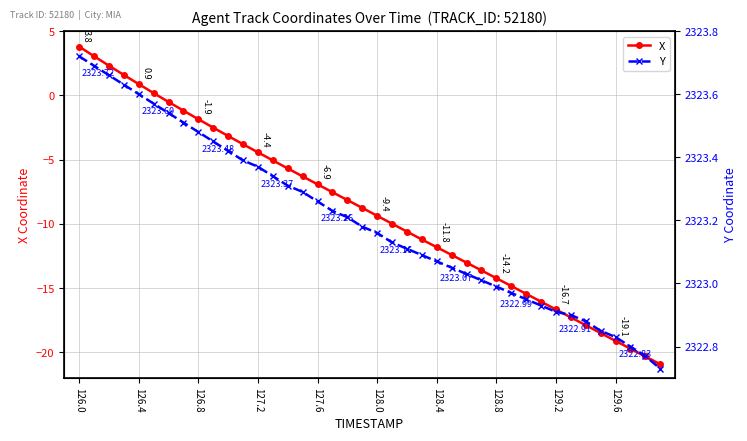

The X series shows -3.0 at 128.8. True or false?

False